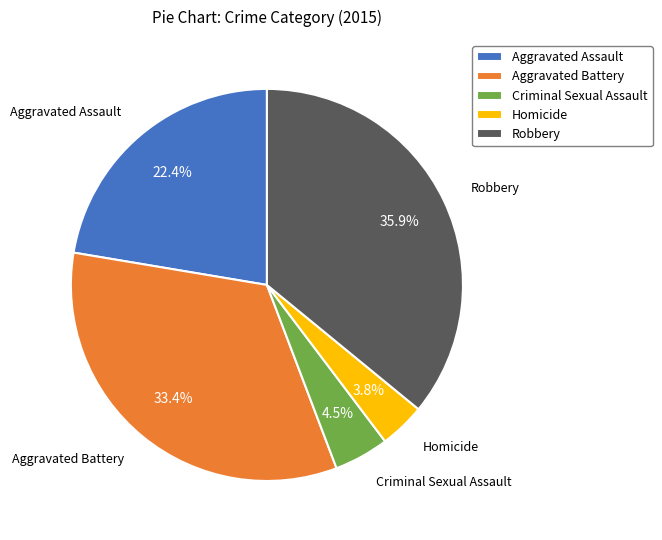

Do Aggravated Assault and Aggravated Battery together represent more than half of the pie?

Yes